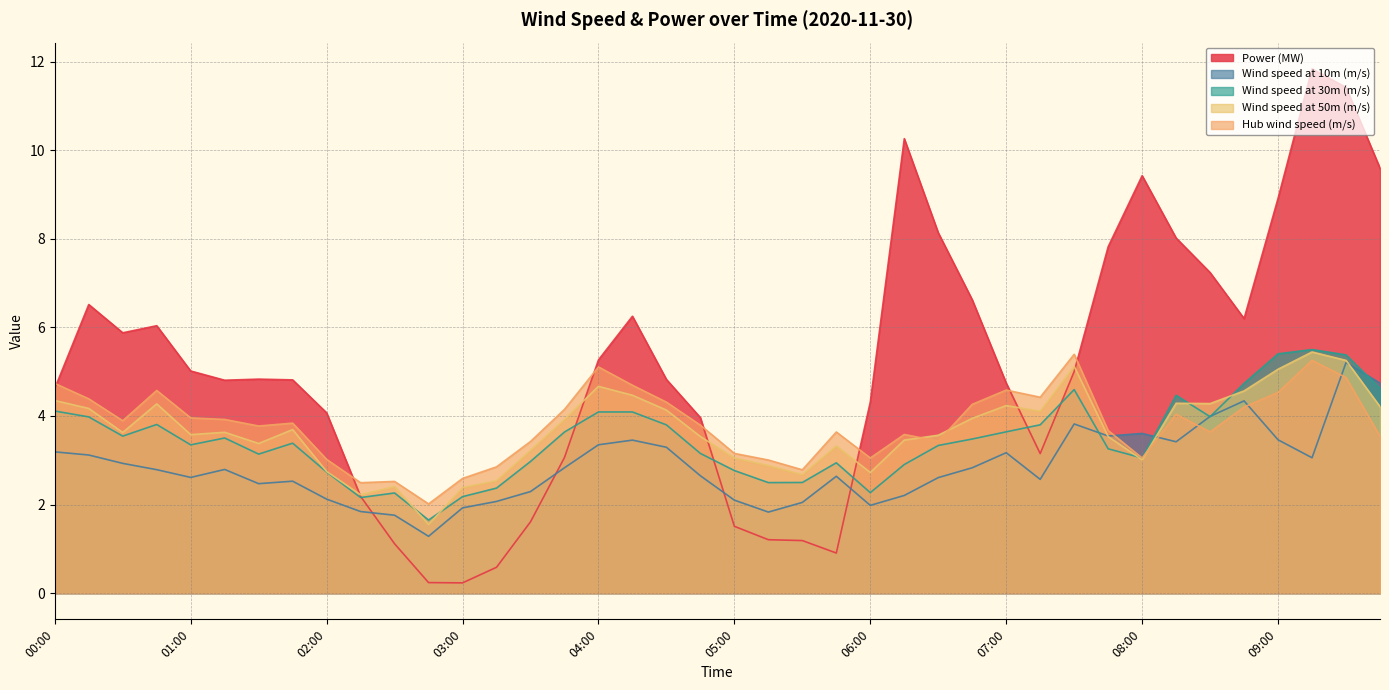

In Wind speed at 10m (m/s), how many points are lower than both neighbors (excluding endpoints)?

9